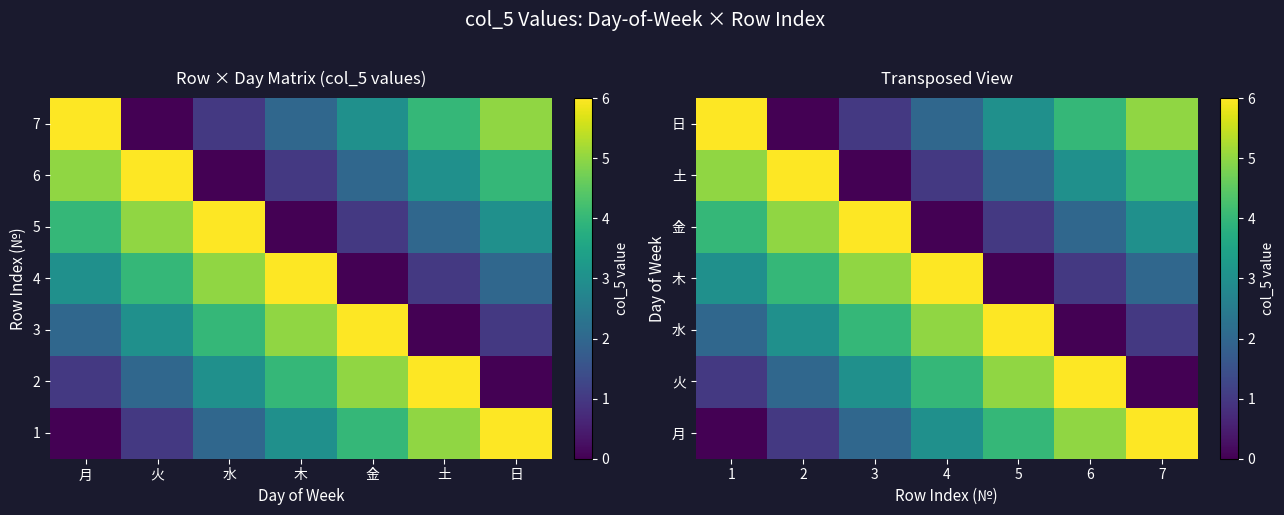

Is it true that 日 equals 6 at 1?

True